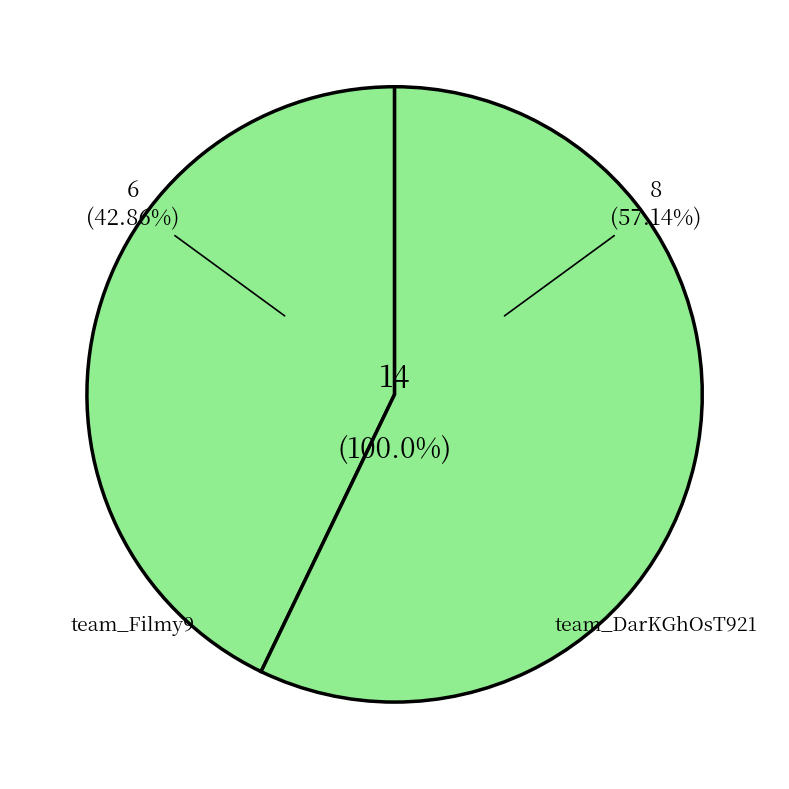

Which has a higher value, team_Filmy9 or team_DarKGhOsT921?

team_DarKGhOsT921